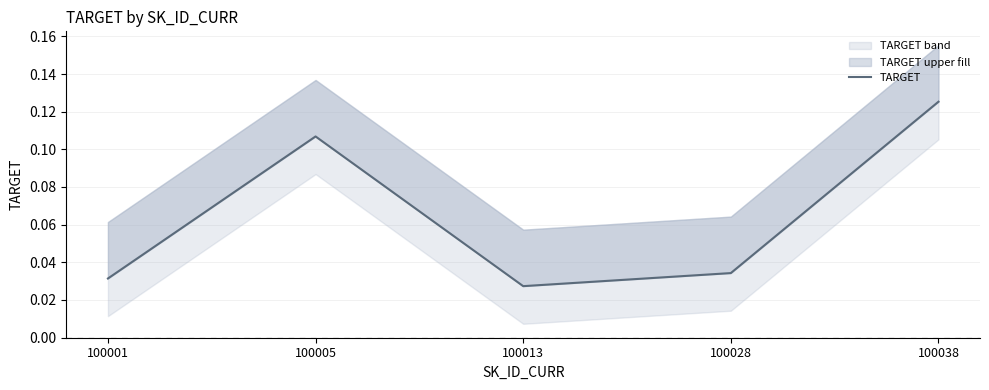

At which category does the chart reach its peak across all series?

100038